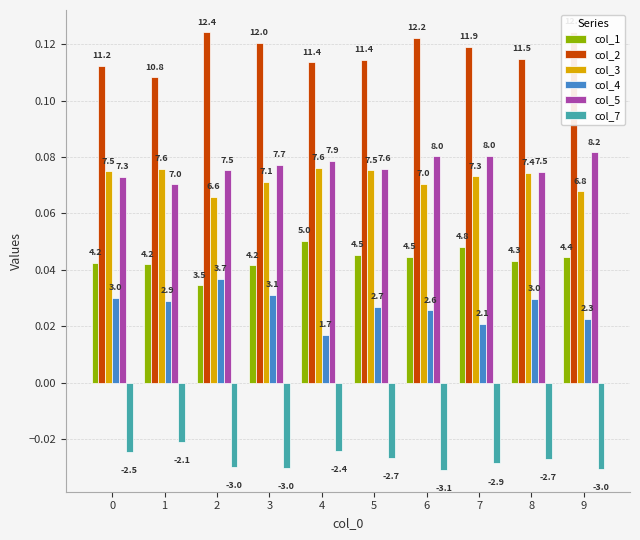

Are the bars horizontal?

No